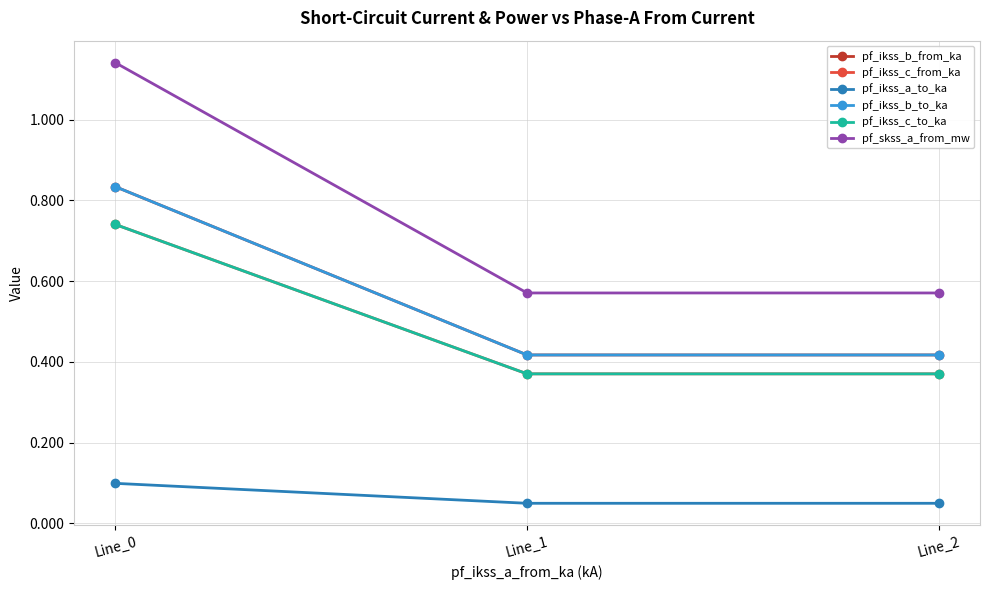

What is the greatest value displayed?

1.1